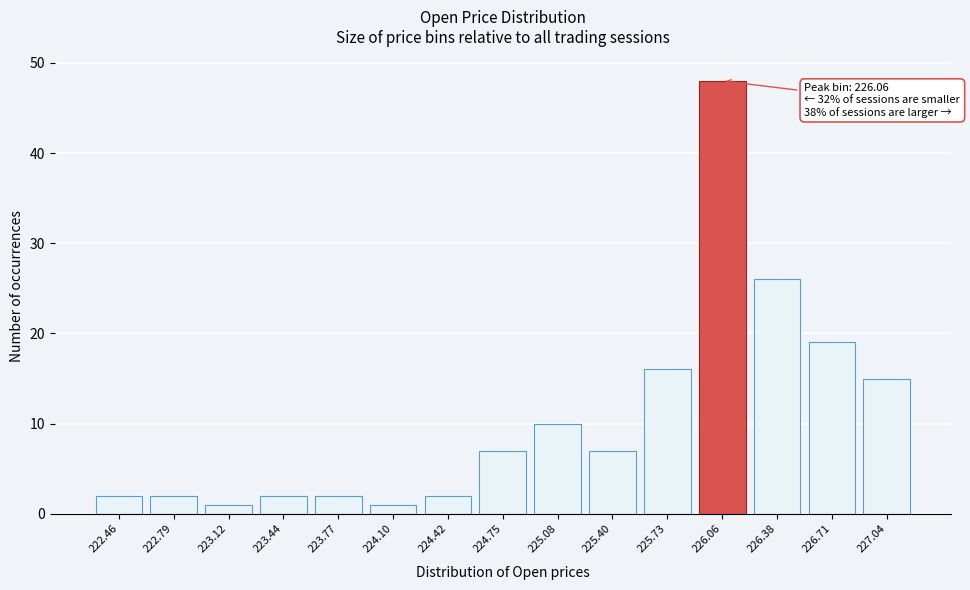

Reading left to right, transcribe all the data shown in this chart.

2	2	1	2	2	1	2	7	10	7	16	48	26	19	15